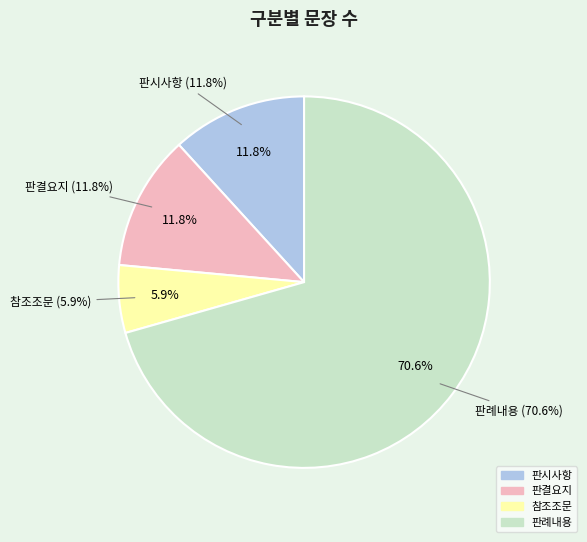

Rank the categories by value from lowest to highest.

참조조문, 판시사항, 판결요지, 판례내용